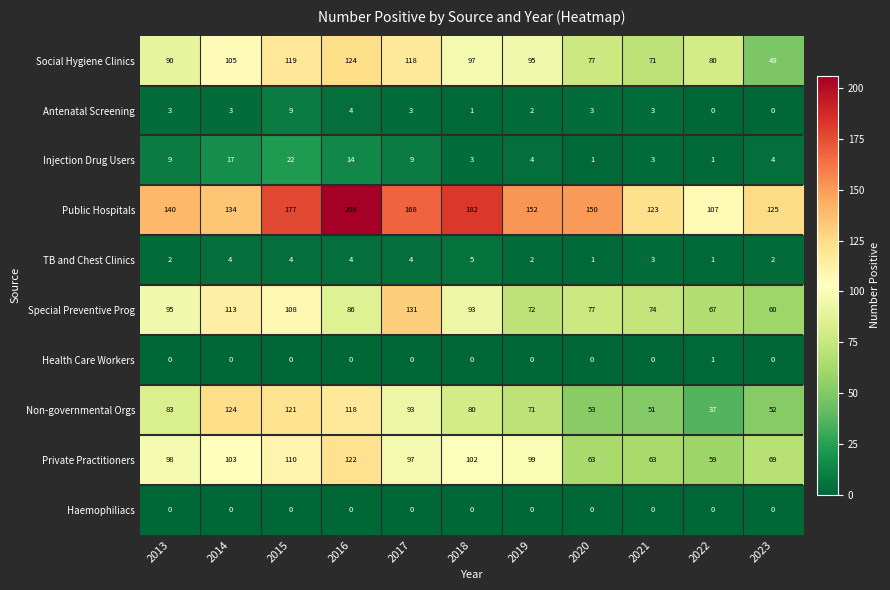

Where is TB and Chest Clinics nearest to the value 3?

2021